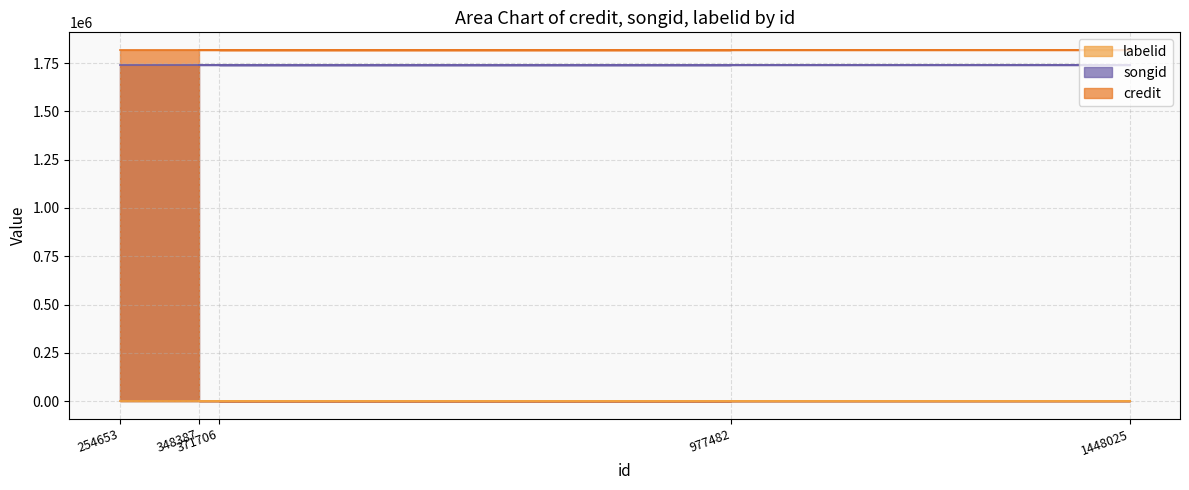

What is the minimum value for songid?

1739914